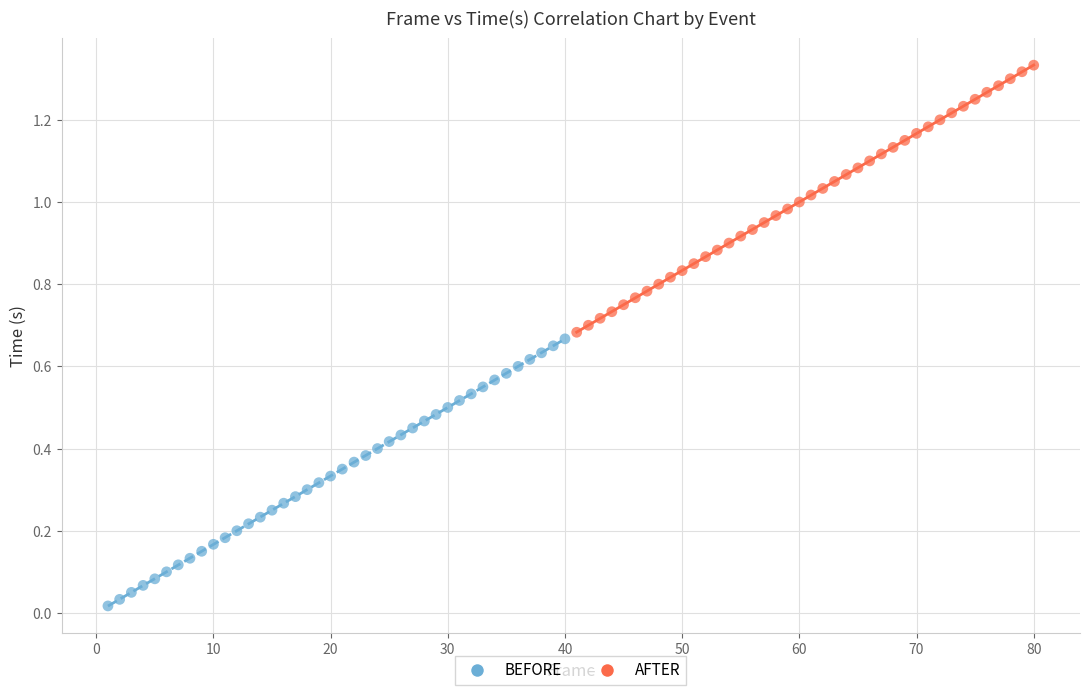

Which series reaches the minimum Y coordinate?

BEFORE